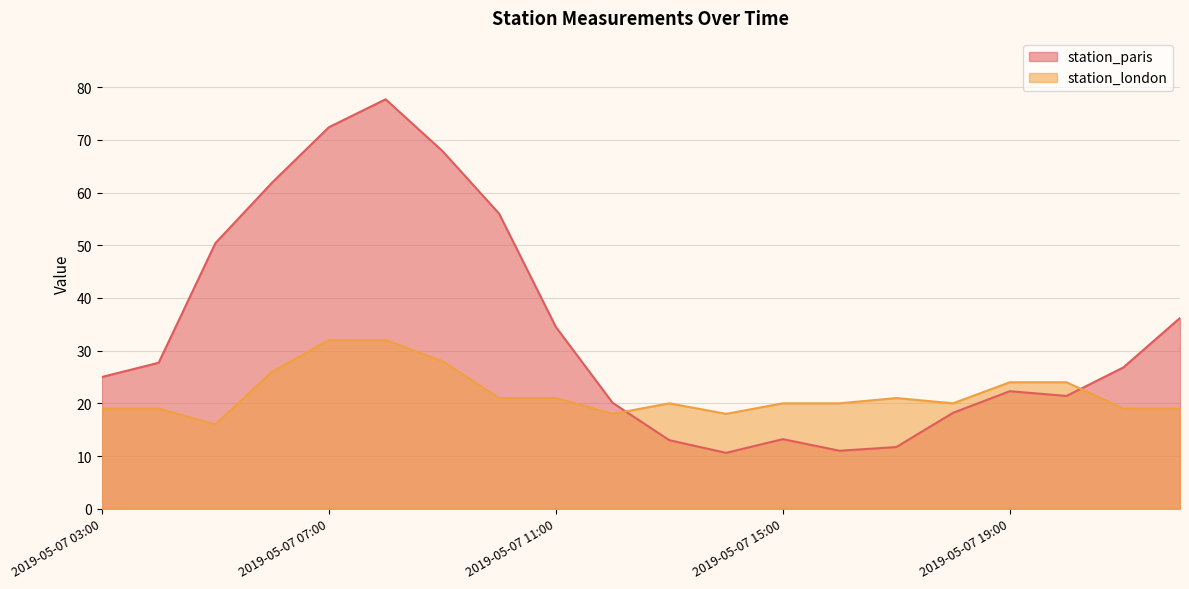

Reading left to right, transcribe all the data shown in this chart.

station_paris: 25.0	27.7	50.4	61.9	72.4	77.7	67.9	56.0	34.5	20.1	13.0	10.6	13.2	11.0	11.7	18.2	22.3	21.4	26.8	36.2
station_london: 19.0	19.0	16.0	26.0	32.0	32.0	28.0	21.0	21.0	18.0	20.0	18.0	20.0	20.0	21.0	20.0	24.0	24.0	19.0	19.0